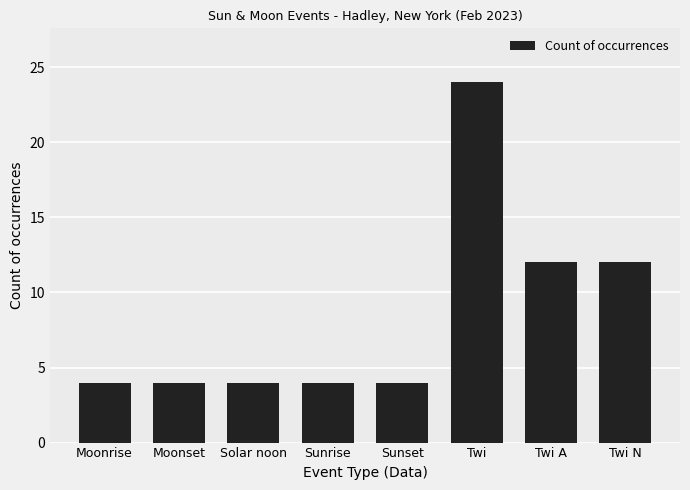

How many bars are there in total?

8